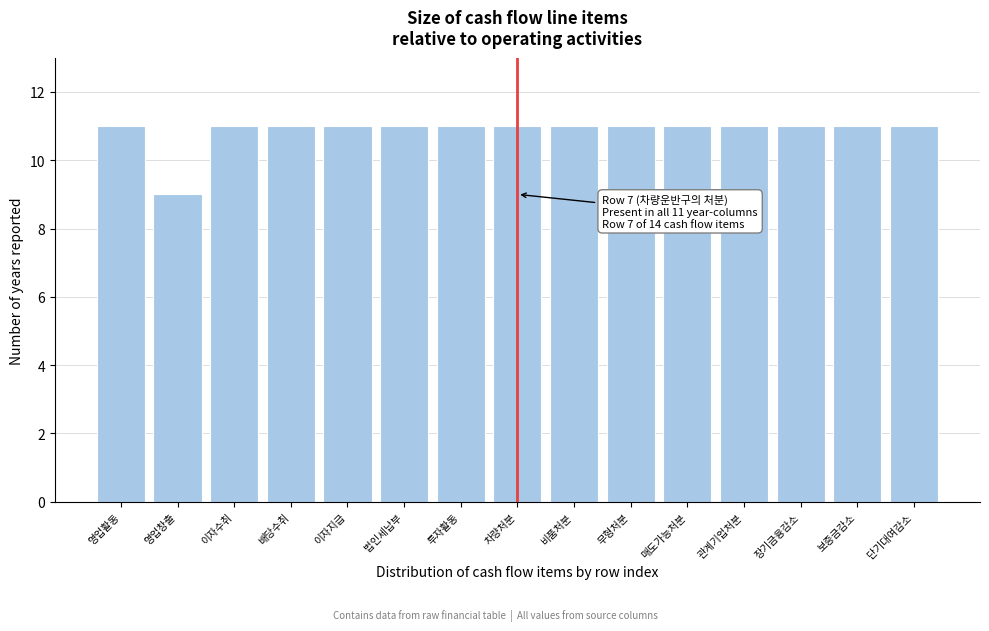

Reading right to left, what are all the values shown in this chart?

단기대여감소=11	보증금감소=11	장기금융감소=11	관계기업처분=11	매도가능처분=11	무형처분=11	비품처분=11	차량처분=11	투자활동=11	법인세납부=11	이자지급=11	배당수취=11	이자수취=11	영업창출=9	영업활동=11